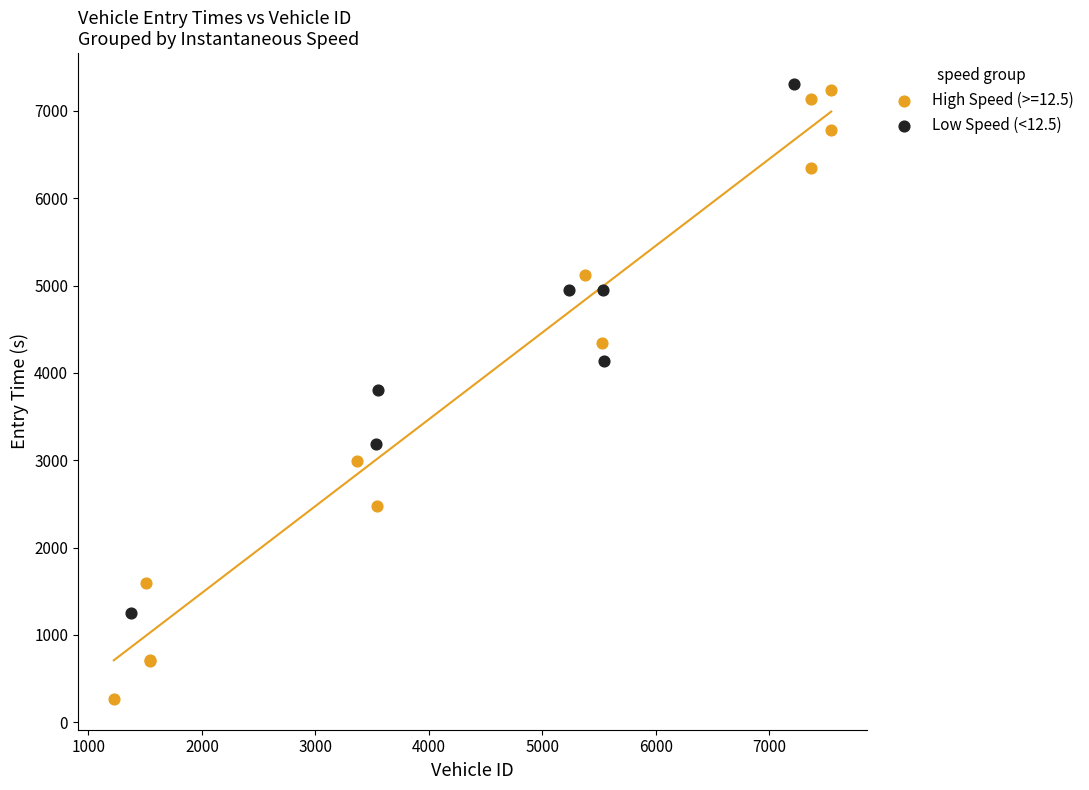

Which series has the widest spread of Y values?

High Speed (>=12.5)